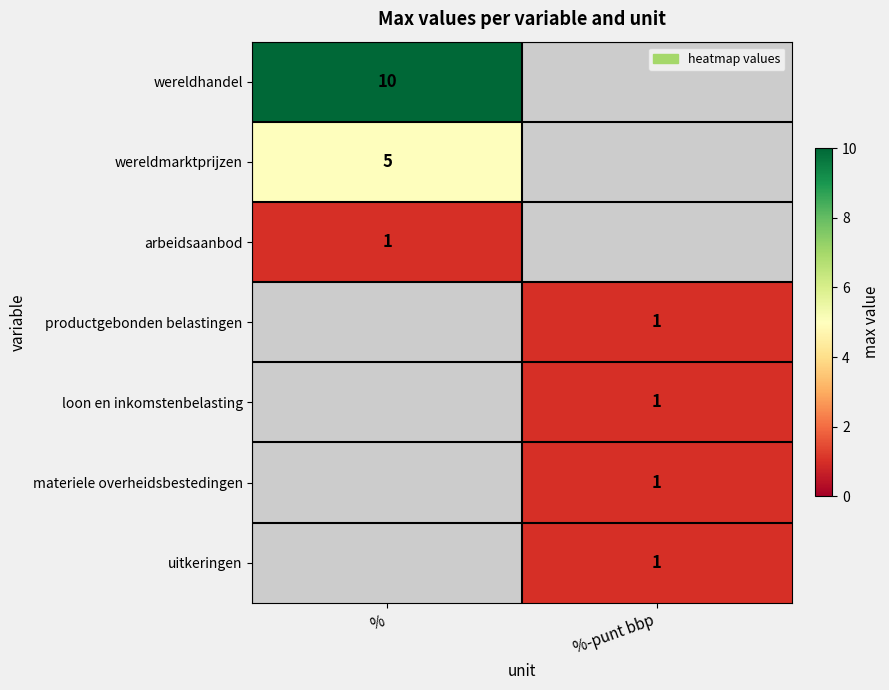

The arbeidsaanbod series shows 1 at %. True or false?

True